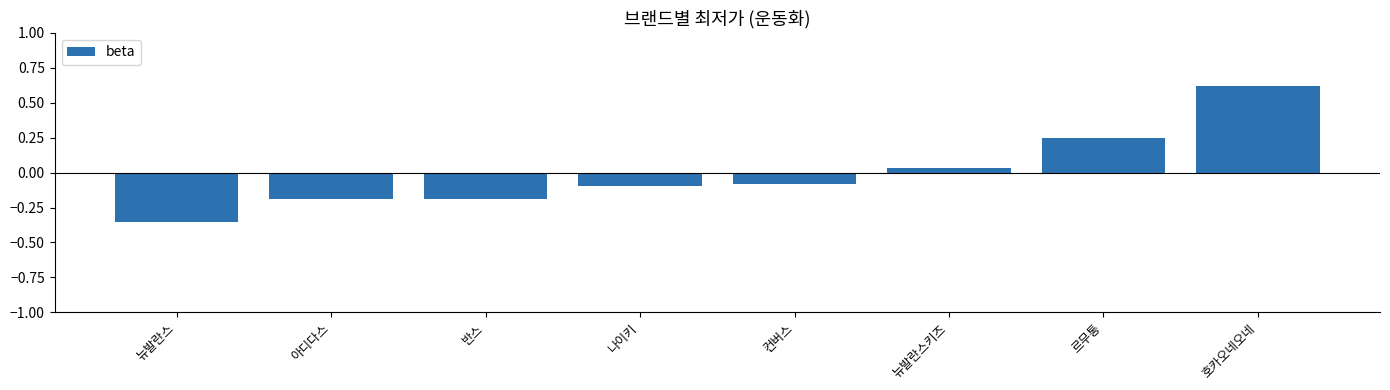

Which category has the highest value across all series?

호카오네오네